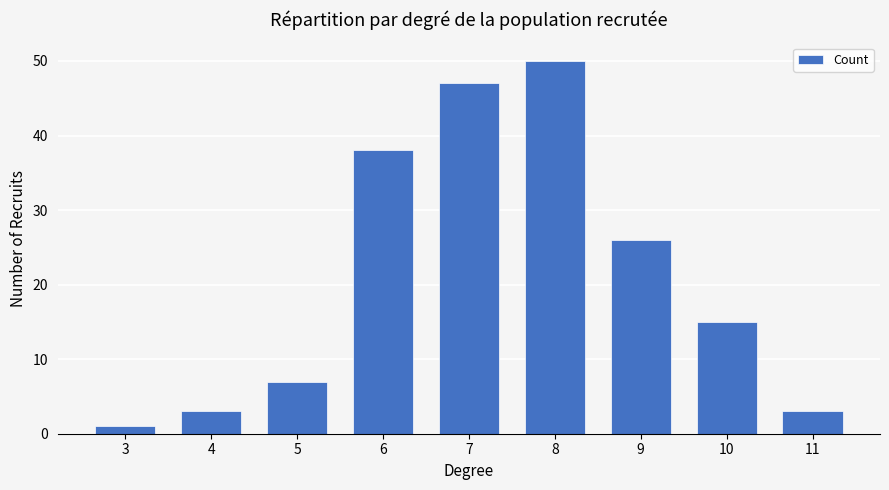

Is it true that the value at 8 is 50?

True